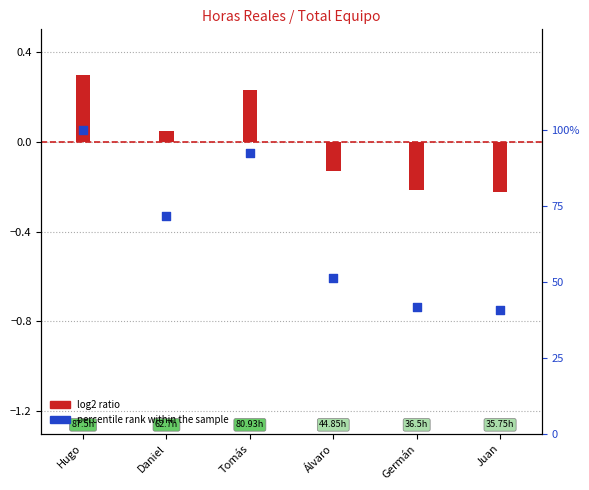

Which series has the widest spread of Y values?

percentile rank within the sample